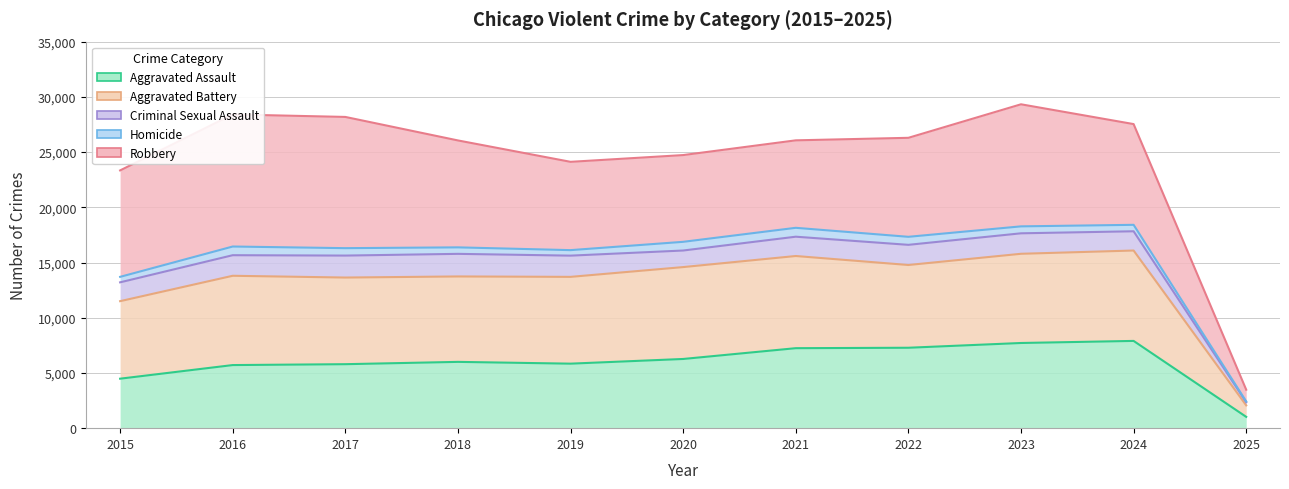

Is the value of Criminal Sexual Assault at 2016 greater than the value of Aggravated Assault at 2022?

Yes